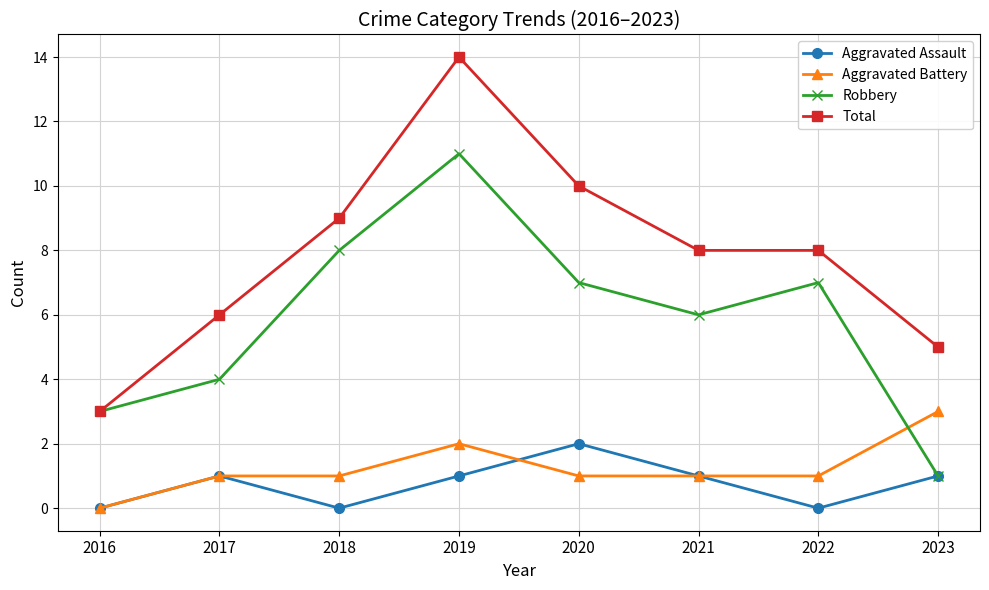

What is the sum of all Robbery values?

47